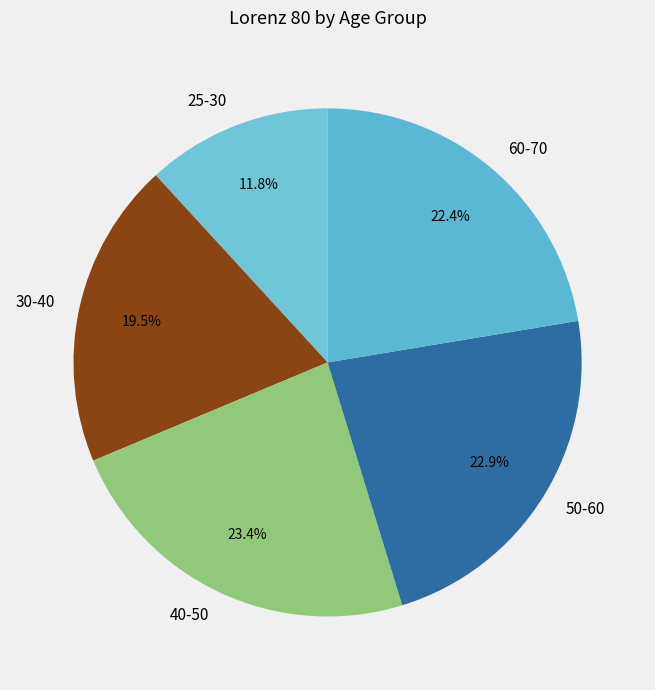

Count the number of slices in the pie.

5